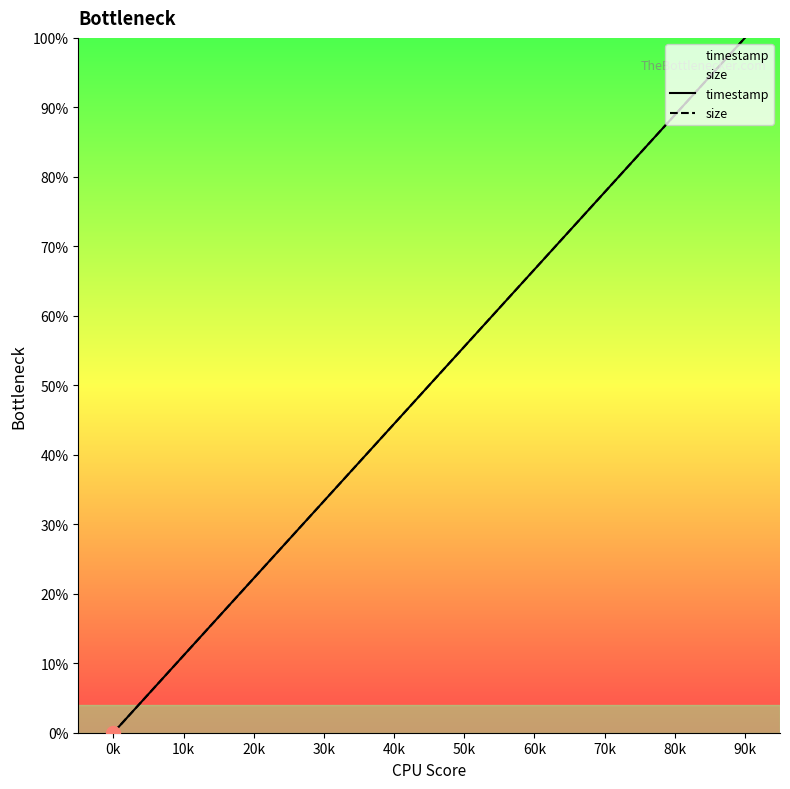

Between 40k and 80k, which series saw the biggest shift?

timestamp